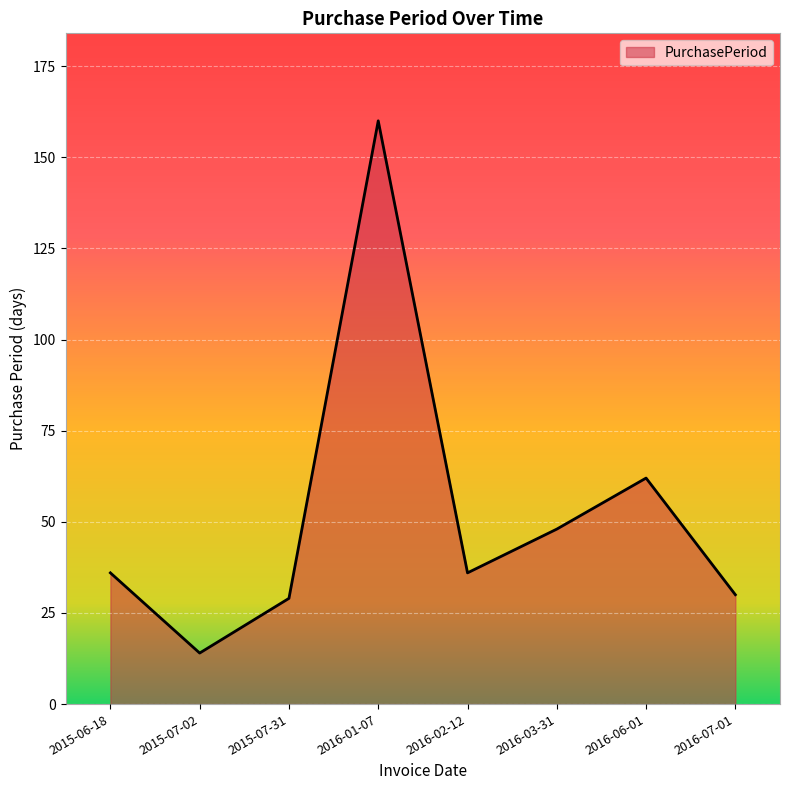

Is it true that the value at 2016-01-07 is 234?

False